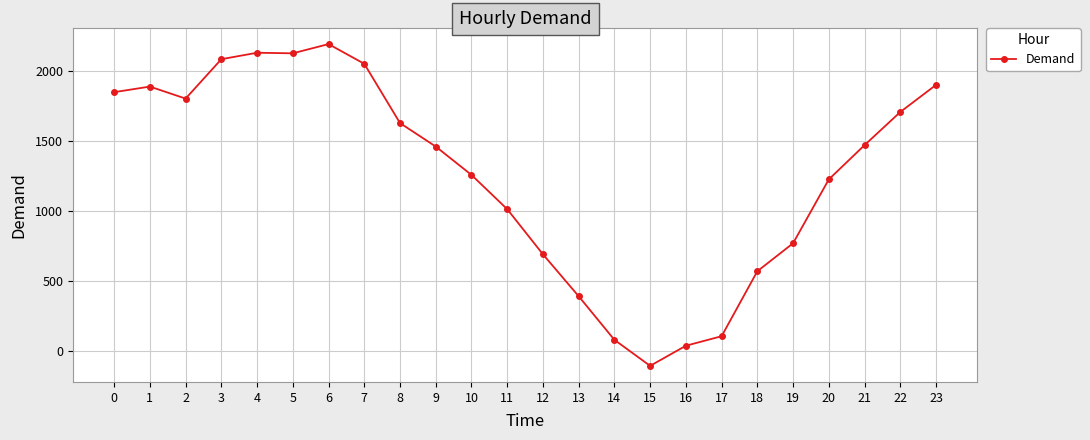

What is the smallest value displayed?

-108